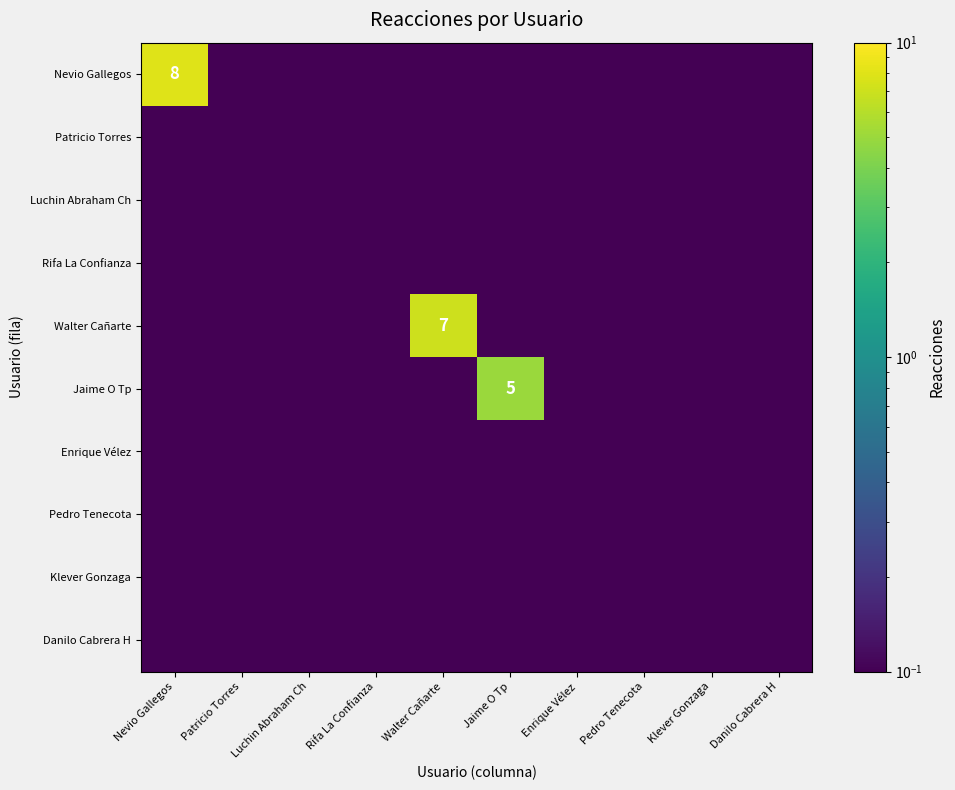

Which series has the widest spread of values?

Nevio Gallegos